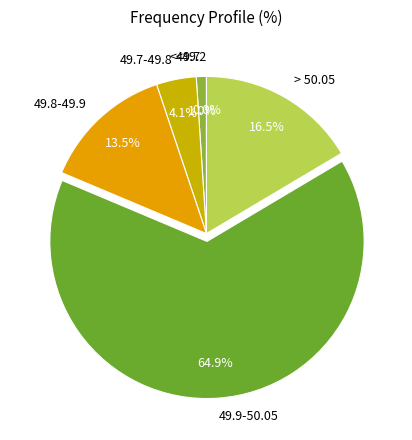

To the nearest percent, what percentage of the pie is 49.9-50.05?

65%